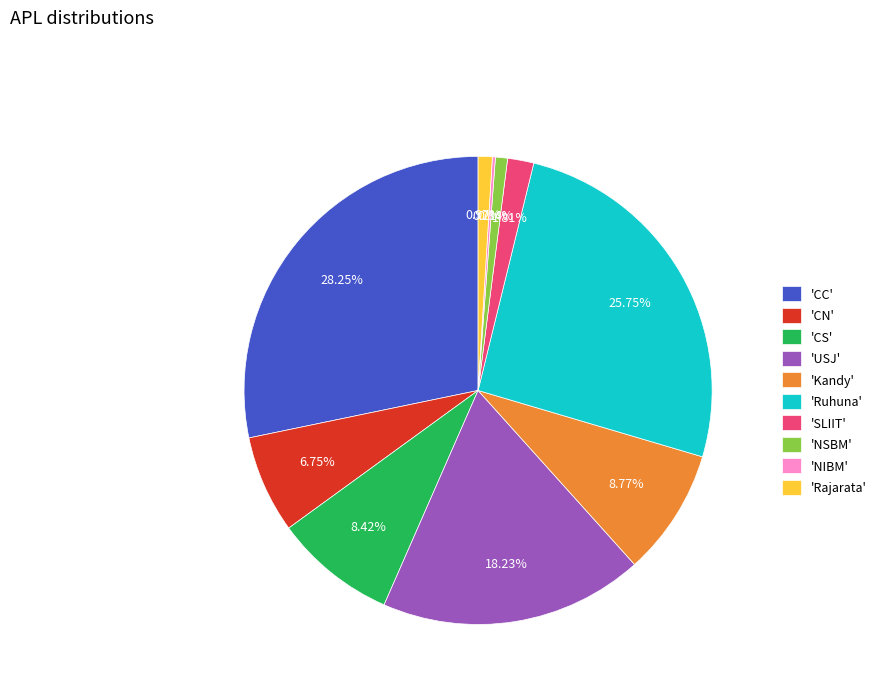

Is there any slice that represents more than half of the pie?

No